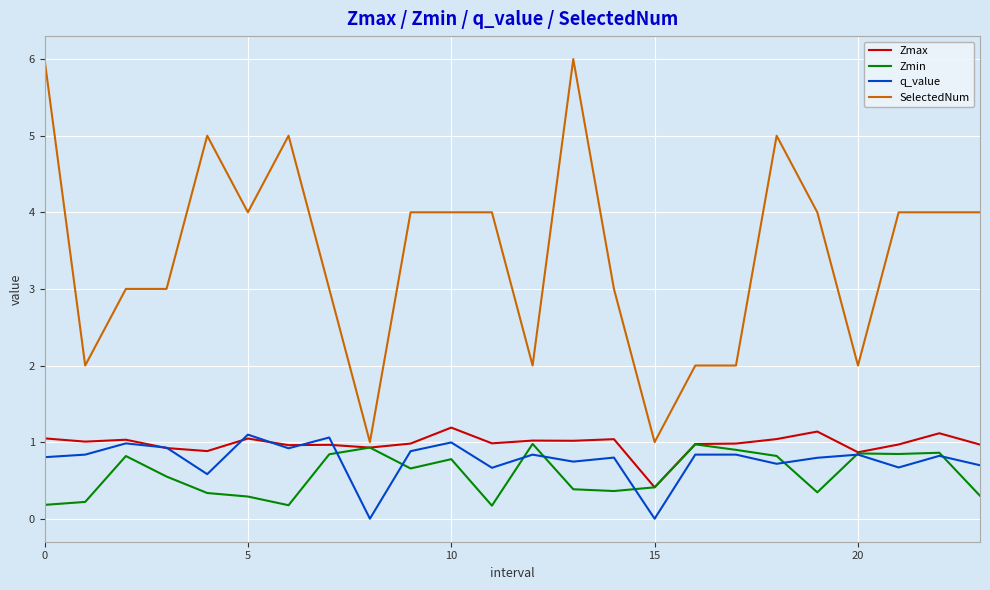

Which series has the largest total across all categories?

SelectedNum